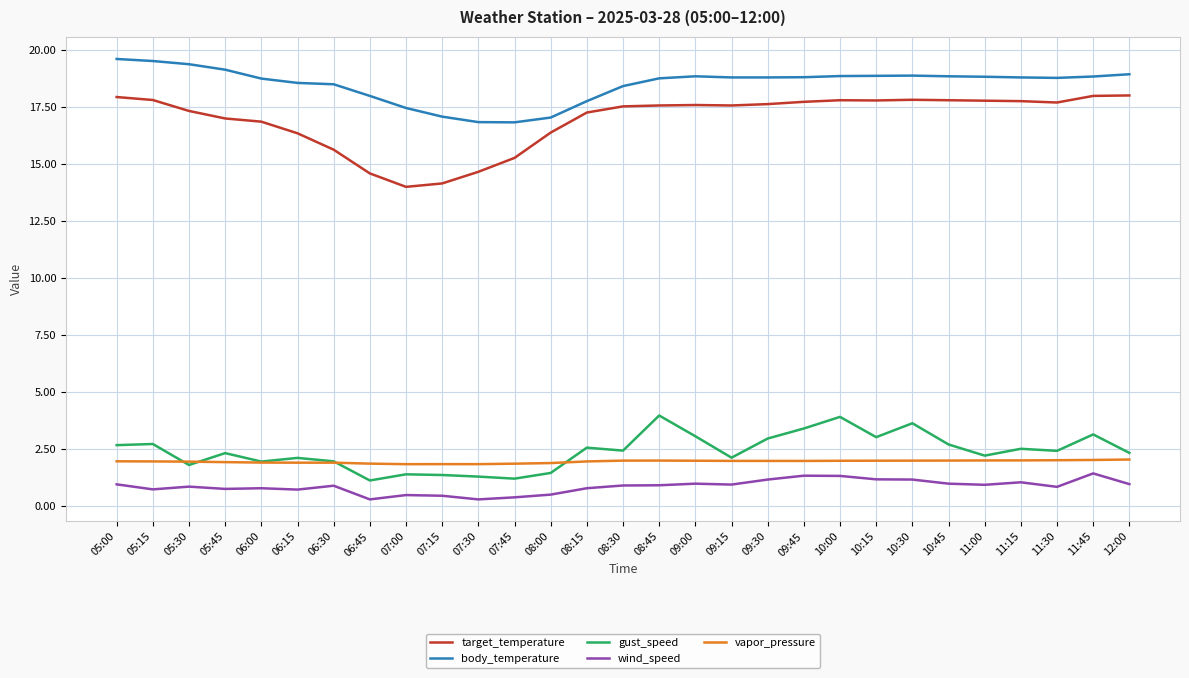

True or false: wind_speed and target_temperature cross at least once.

False